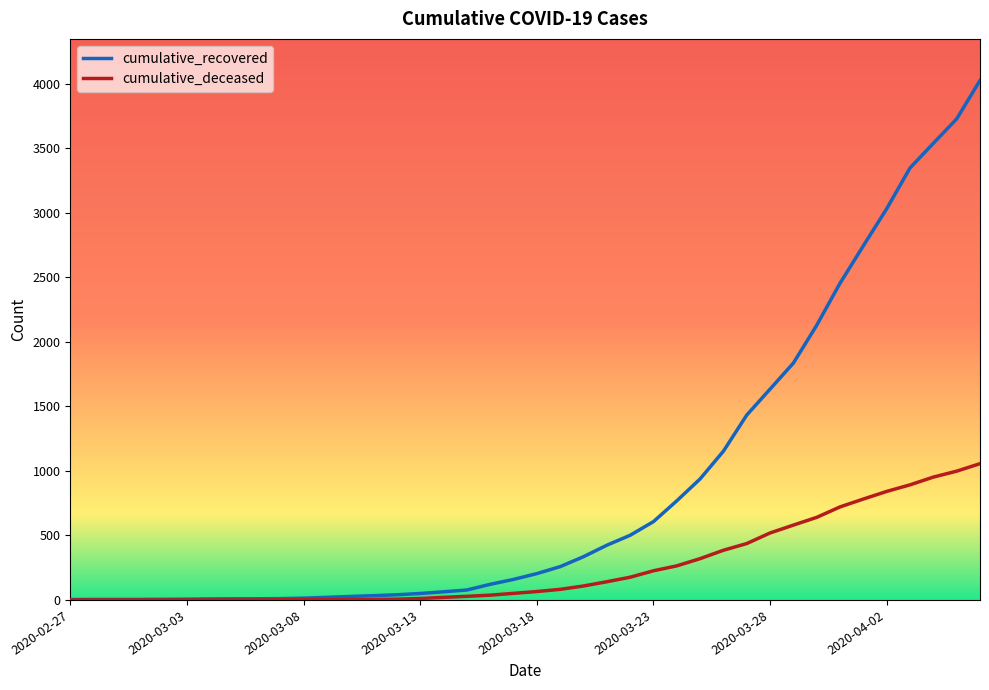

Which series has the largest total across all categories?

cumulative_recovered